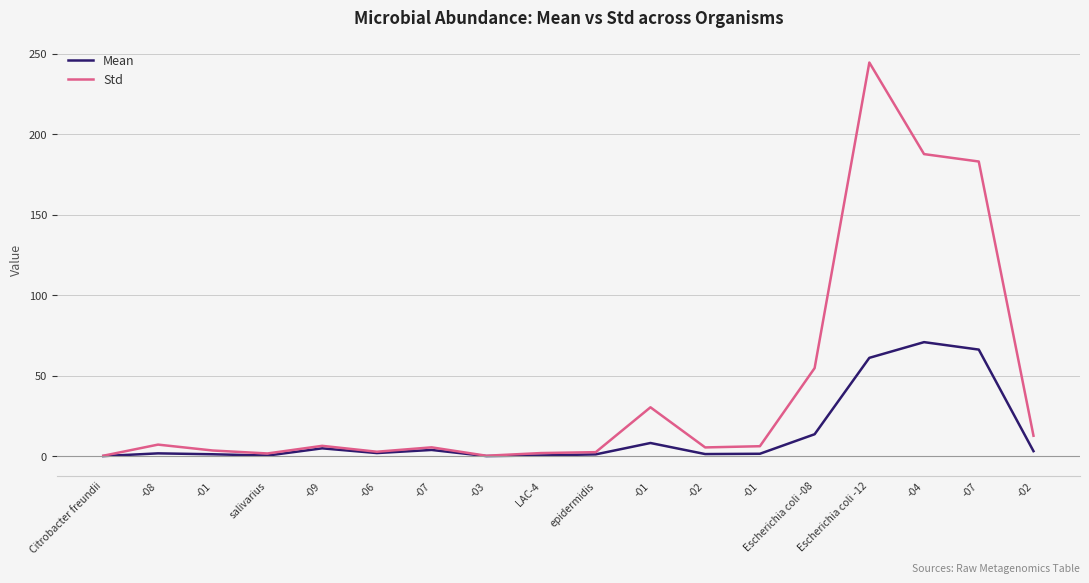

True or false: Mean and Std cross at least once.

False